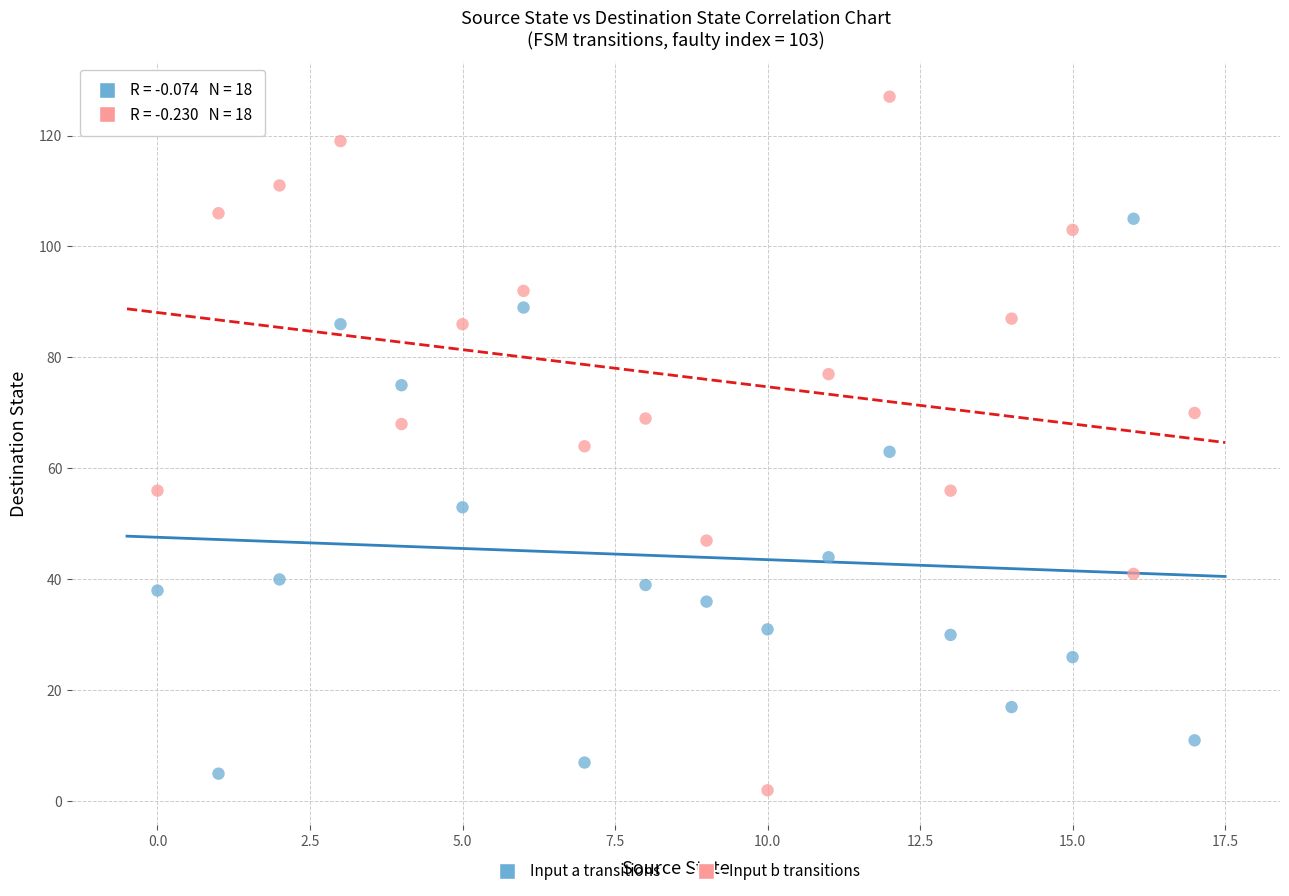

Which series has the widest spread of Y values?

Input b transitions